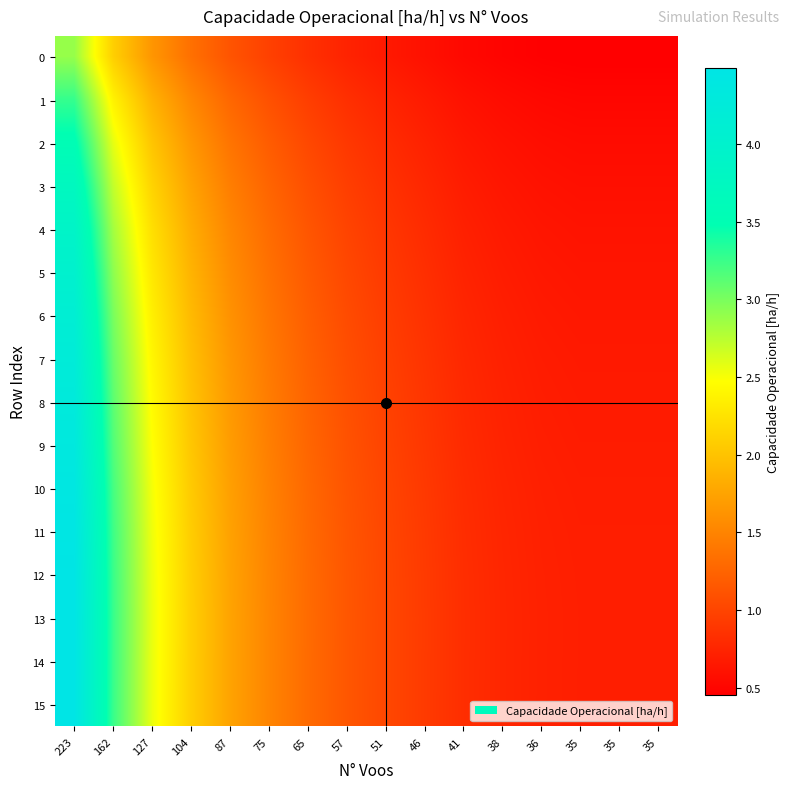

What is the smallest value displayed?

0.5